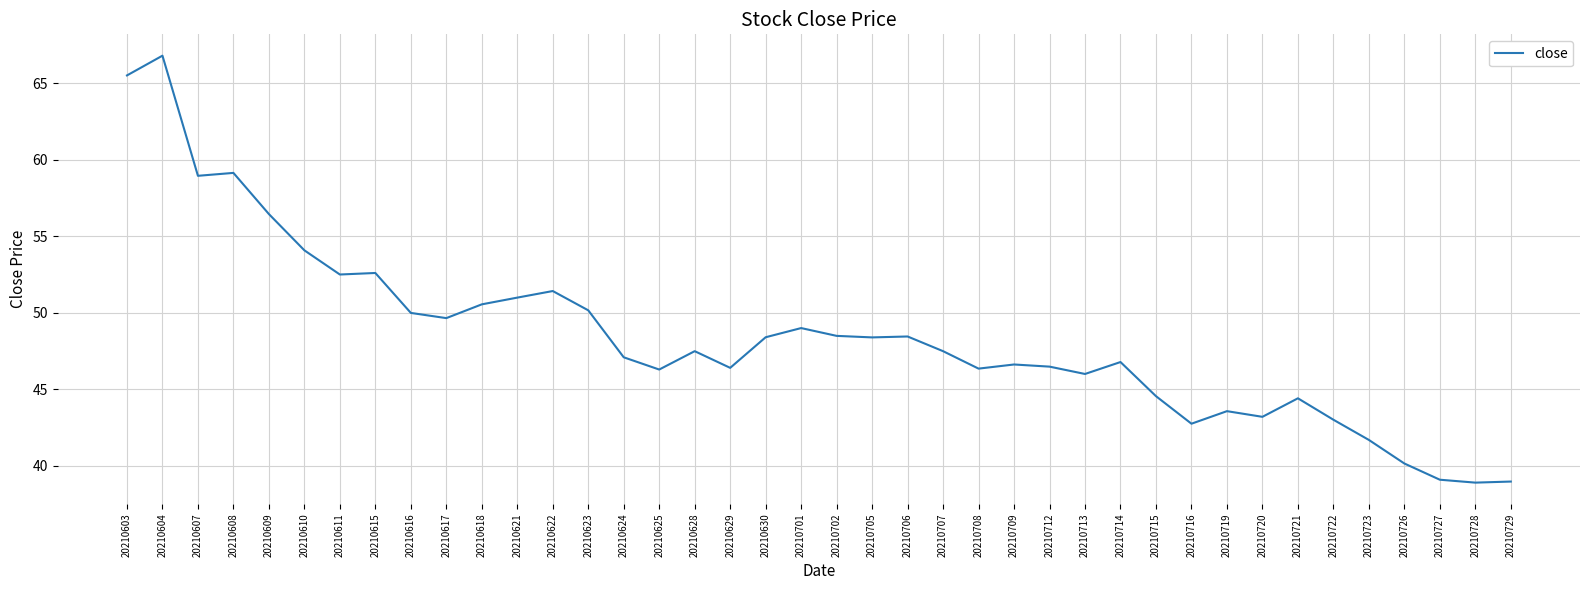

What is the difference between the values at 20210712 and 20210716?

3.7